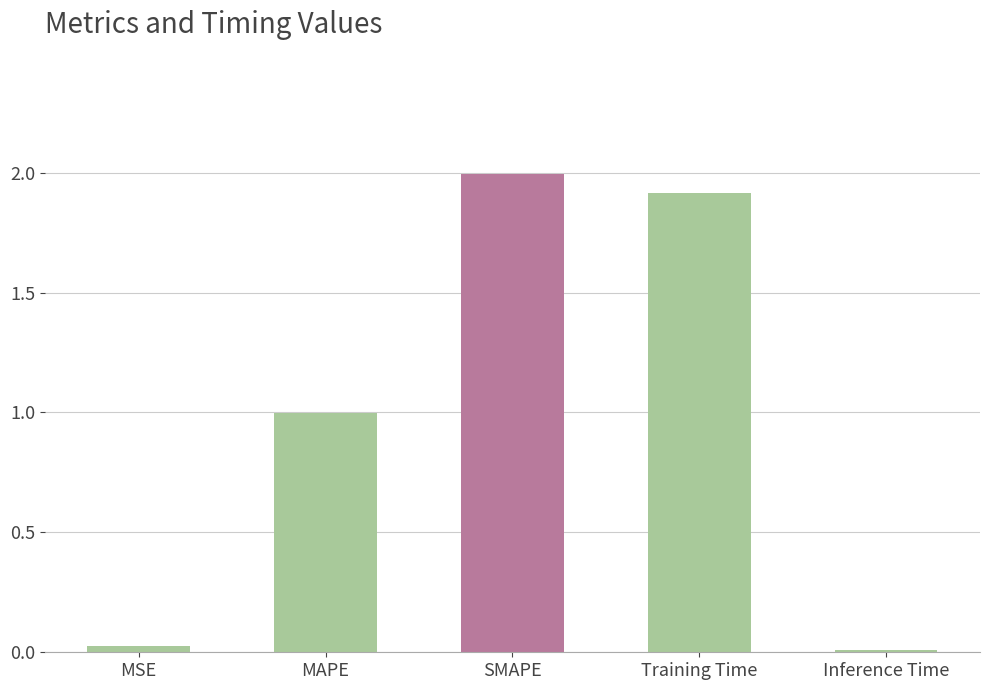

What is the difference between the values at MAPE and Training Time?

0.9